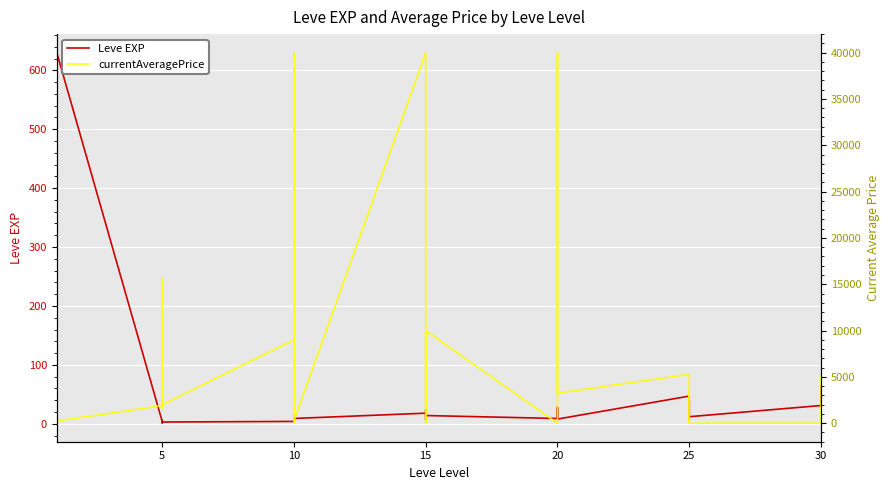

At how many categories does at least one series exceed 31160?

3